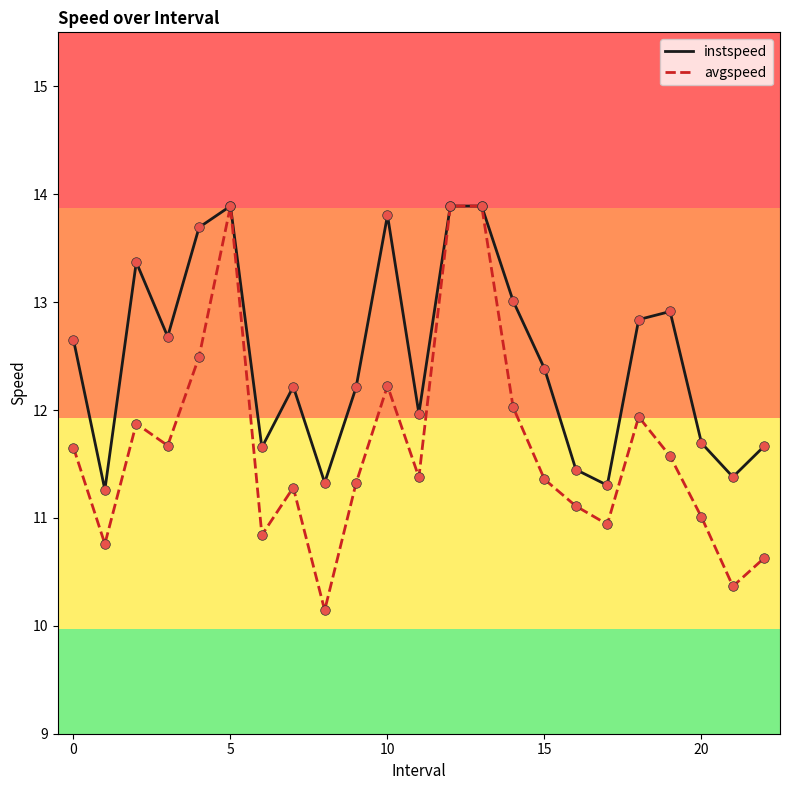

What is the minimum value for instspeed?

11.3